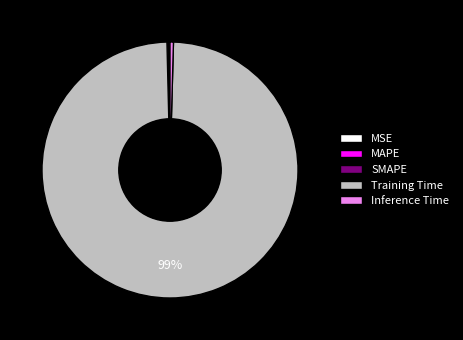

Is it true that Training Time is 89% of the pie?

False